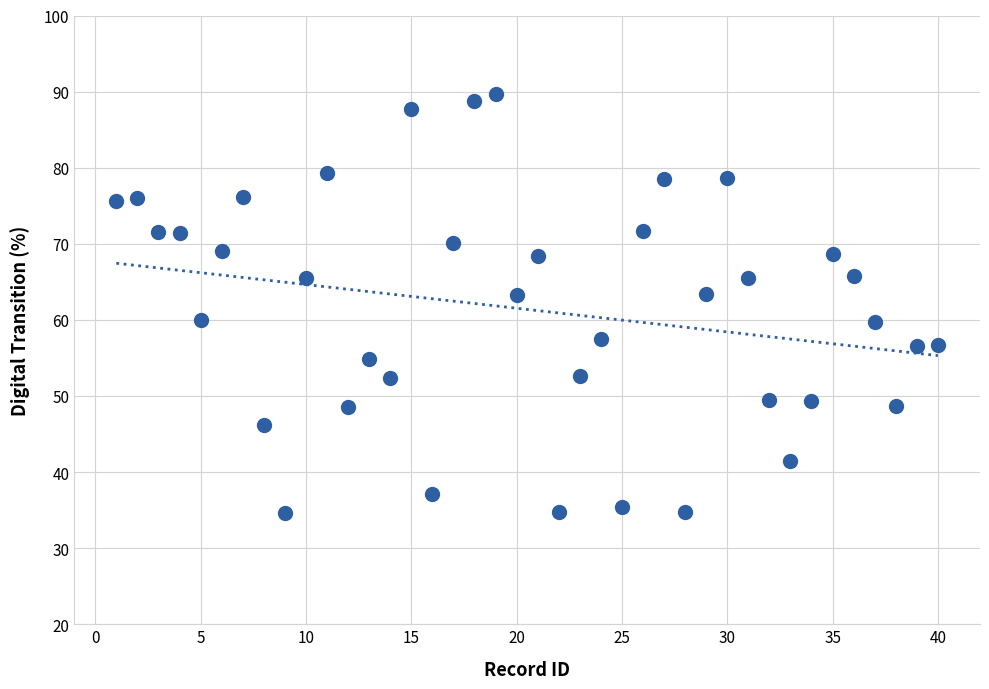

What is the range of X values (max minus min)?

39.0